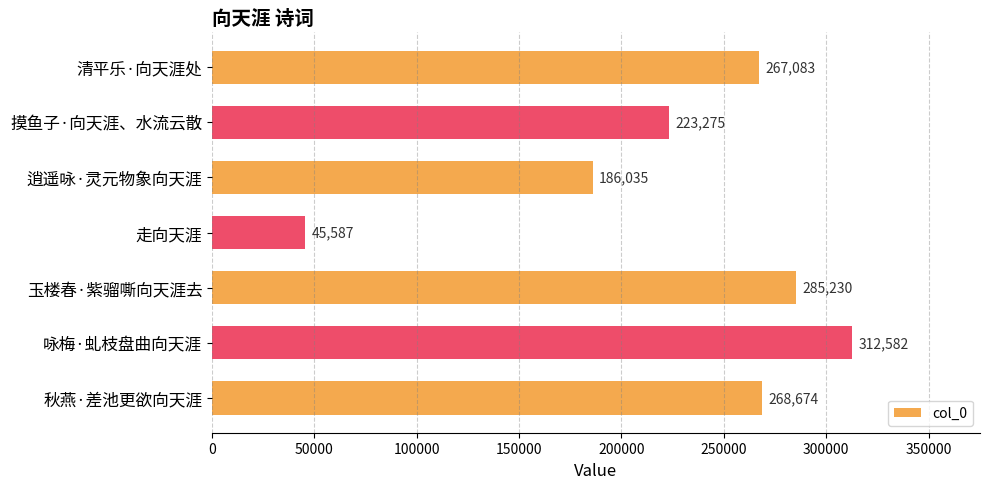

Is it true that the value at 清平乐·向天涯处 is 267083?

True